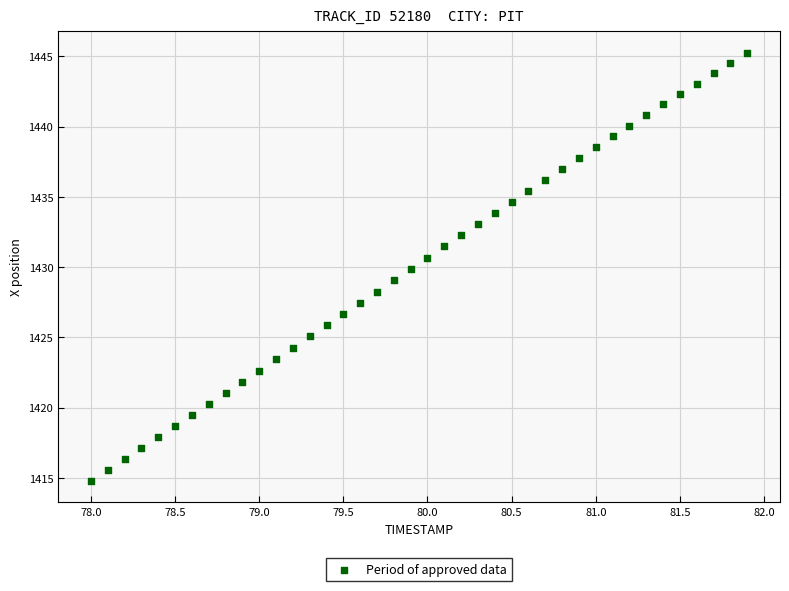

What is the range of Y values (max minus min)?

30.5